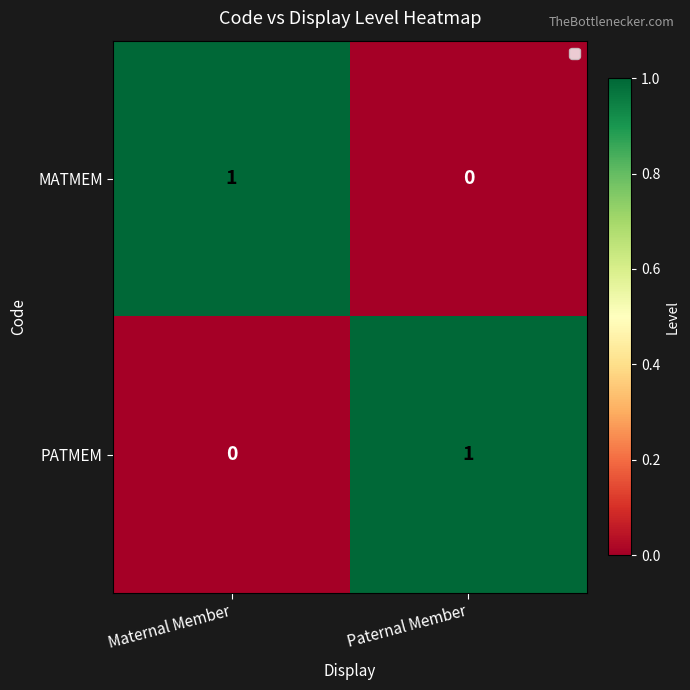

The value of MATMEM at Maternal Member is 0. True or false?

False